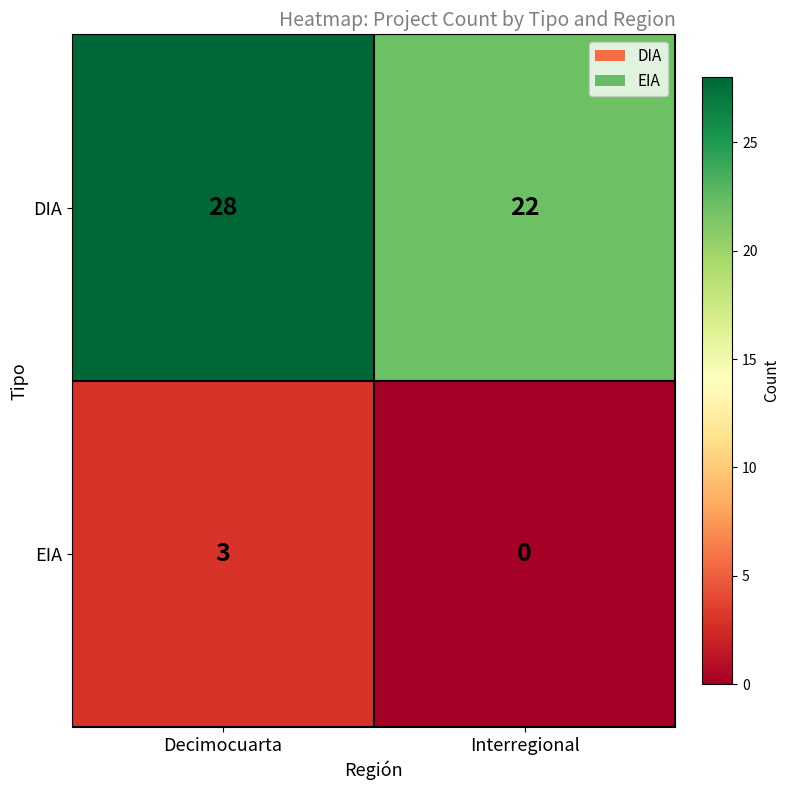

Is it true that DIA equals 39 at Interregional?

False